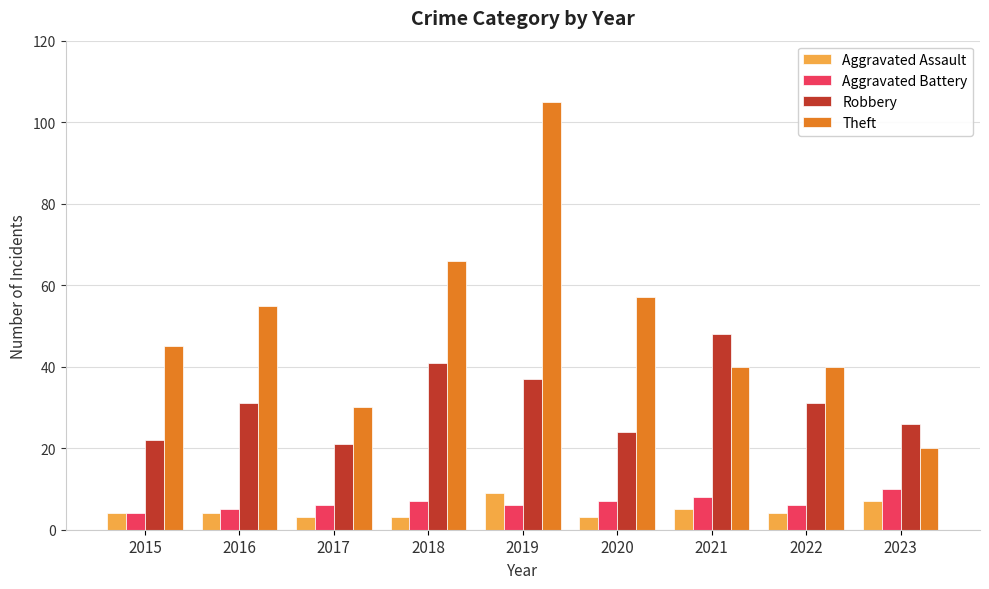

What is the smallest value displayed?

3